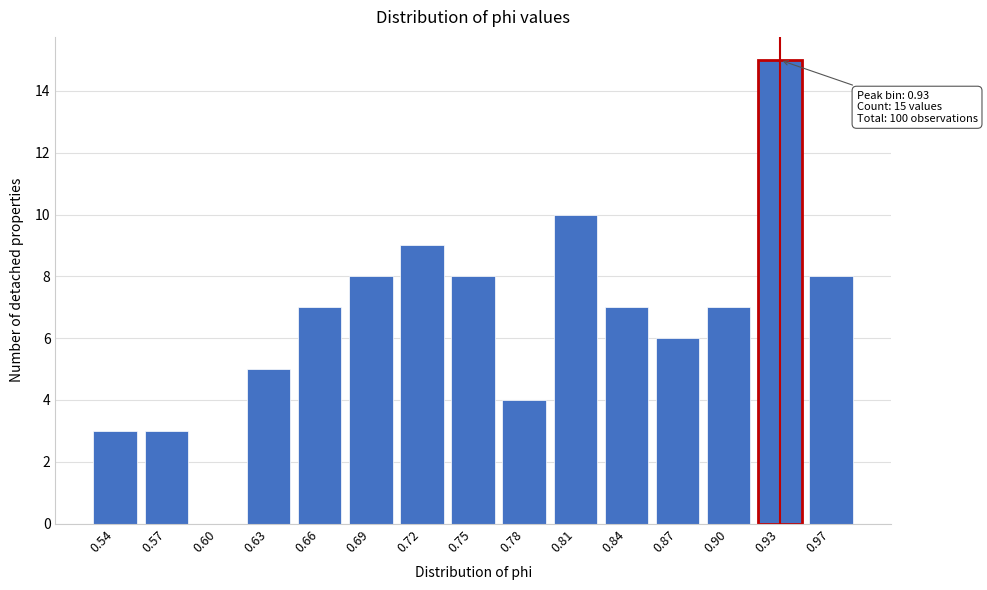

Reading right to left, extract all data points from this chart.

0.97=8	0.93=15	0.90=7	0.87=6	0.84=7	0.81=10	0.78=4	0.75=8	0.72=9	0.69=8	0.66=7	0.63=5	0.60=0	0.57=3	0.54=3